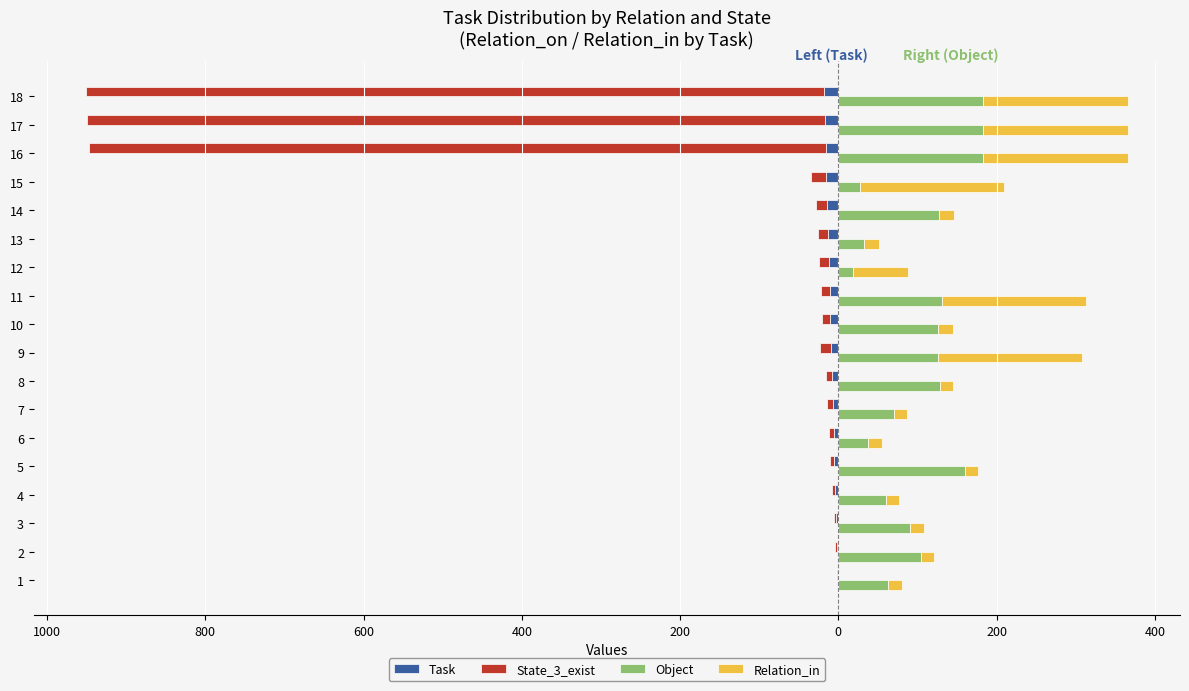

The Relation_in series shows 28 at 10. True or false?

False